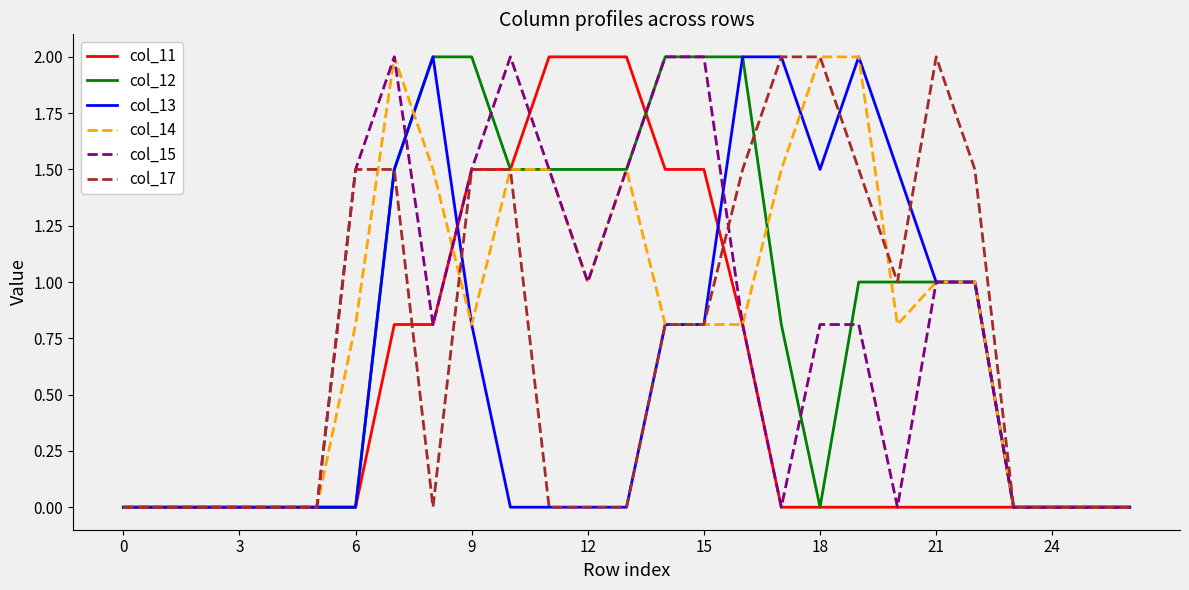

What is the greatest value displayed?

2.0